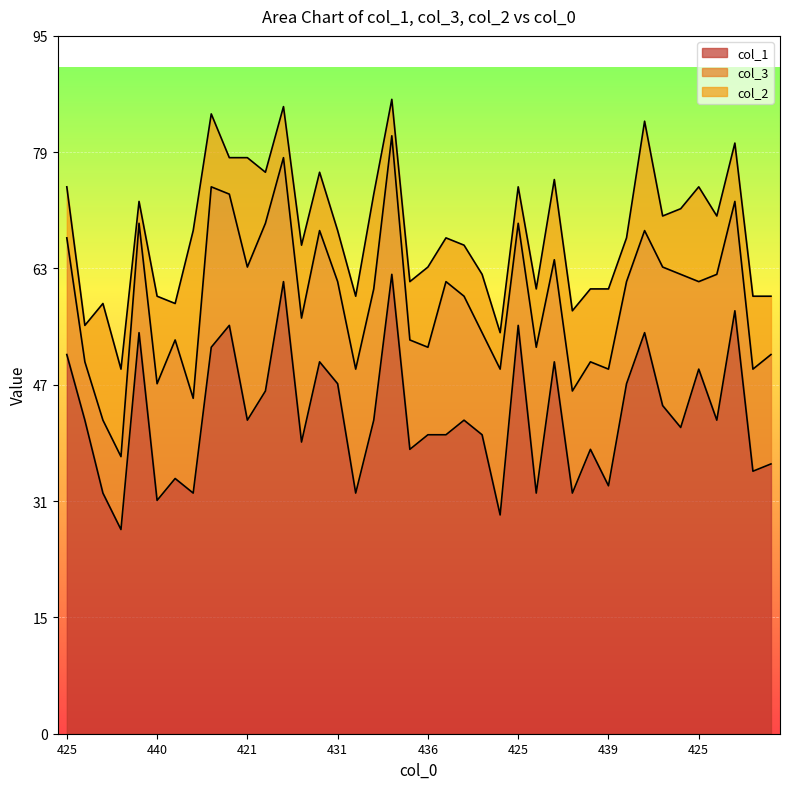

What is the label of the 12th point from the left?

423